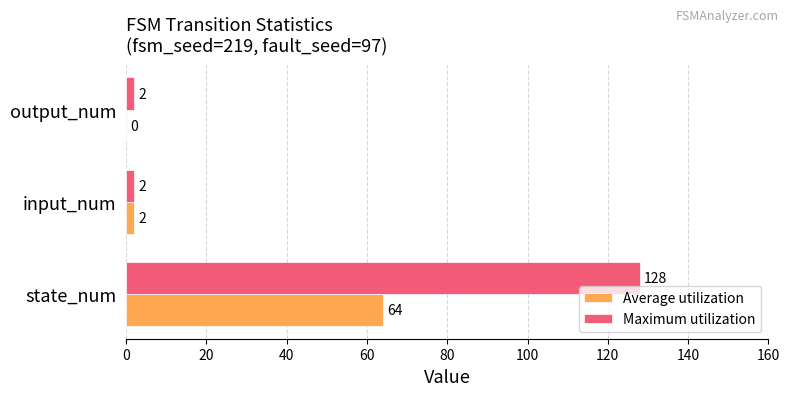

Which label corresponds to the largest value in the chart?

state_num